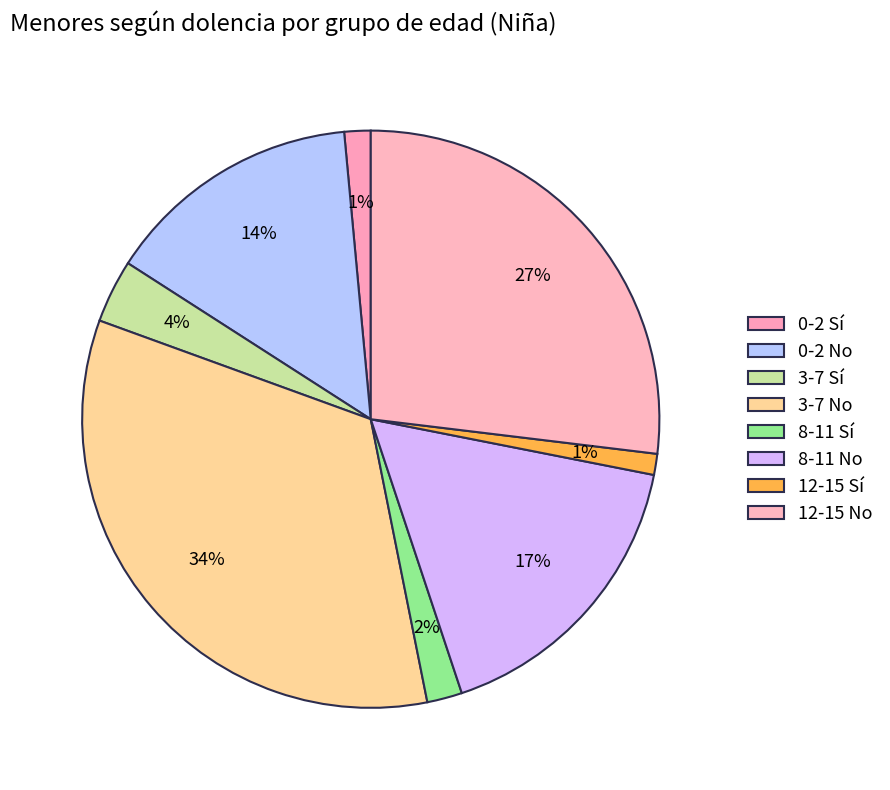

Which category has the smallest portion of the pie?

12-15 Sí